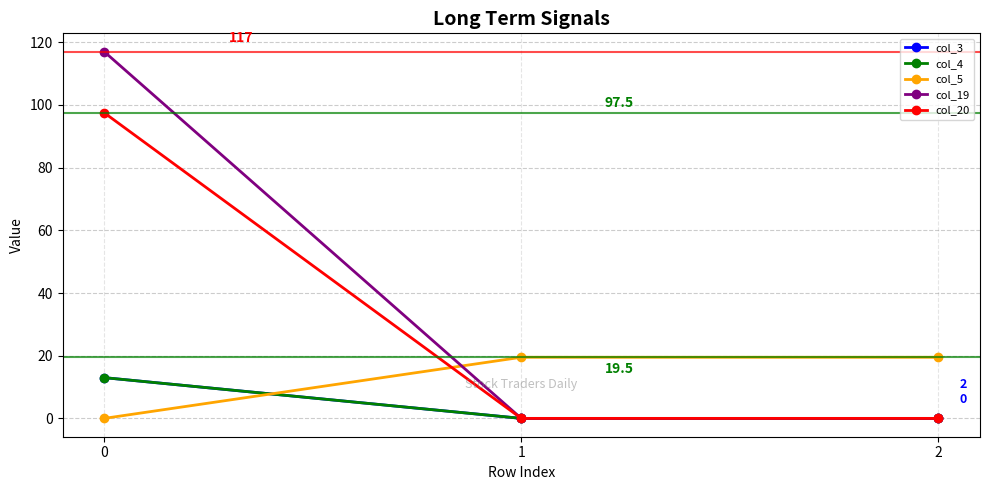

Does the chart have visible grid lines?

Yes